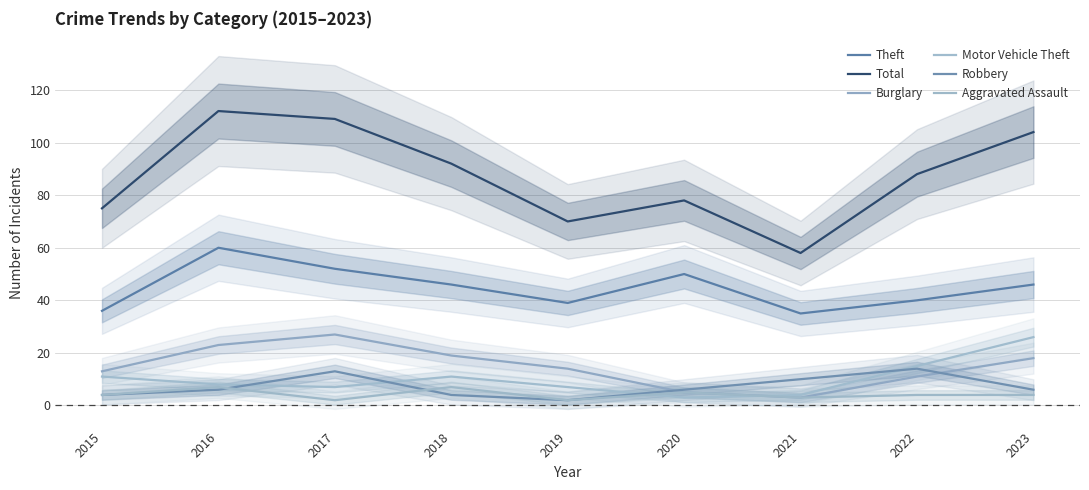

What are all the series names shown in the legend?

Theft, Total, Burglary, Motor Vehicle Theft, Robbery, Aggravated Assault